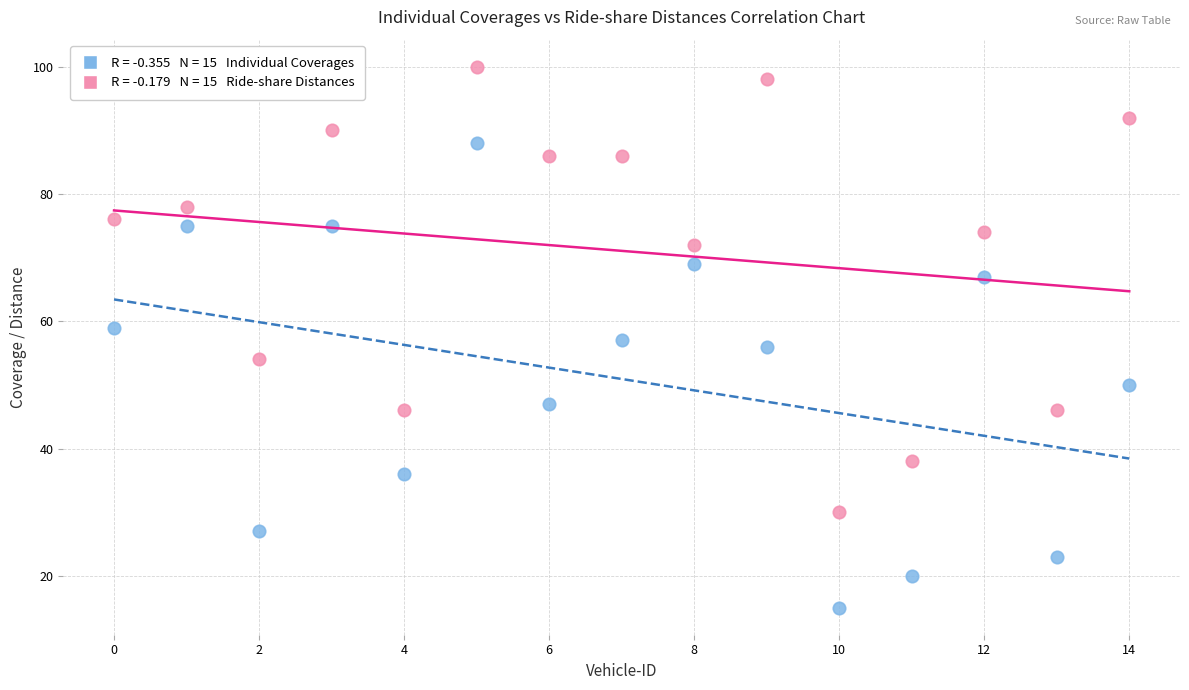

How many data points are displayed?

30